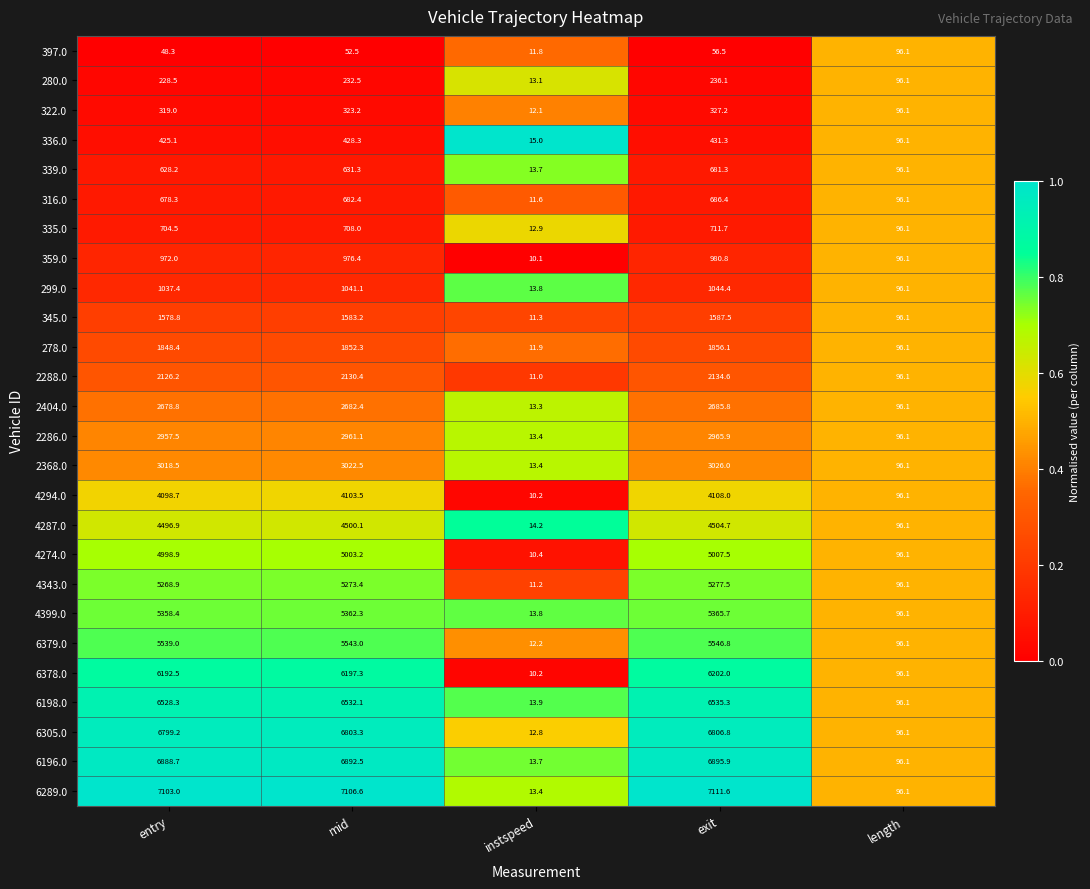

How many distinct data groups are displayed?

26